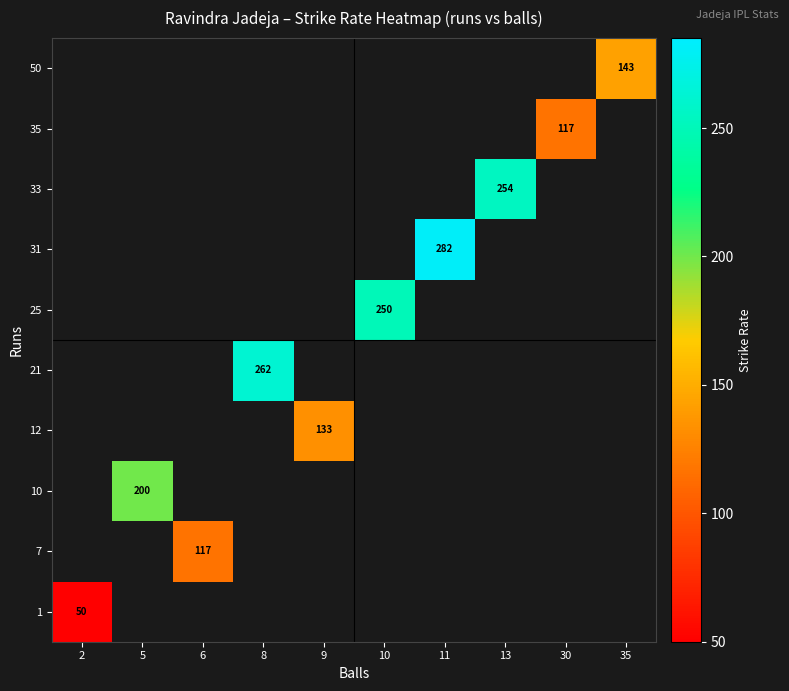

True or false: 1 has a value of 22 at 2.

False